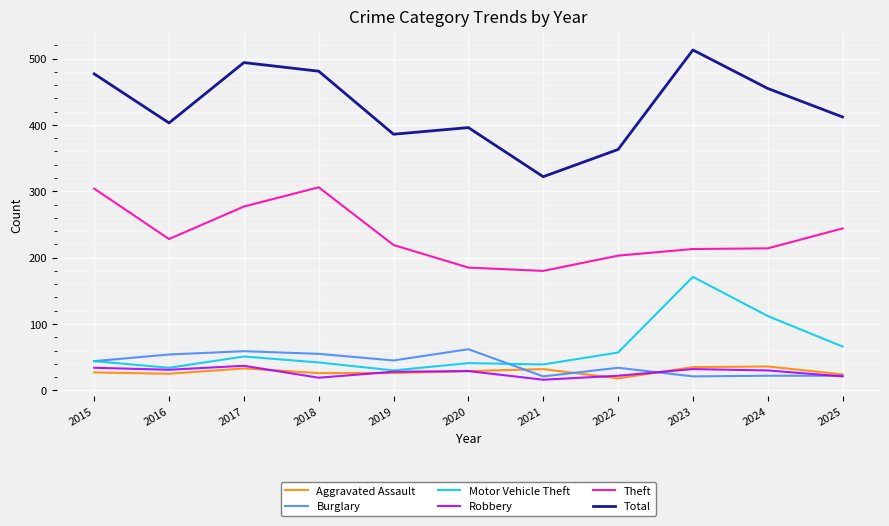

Which series changed the most between 2015 and 2020?

Theft